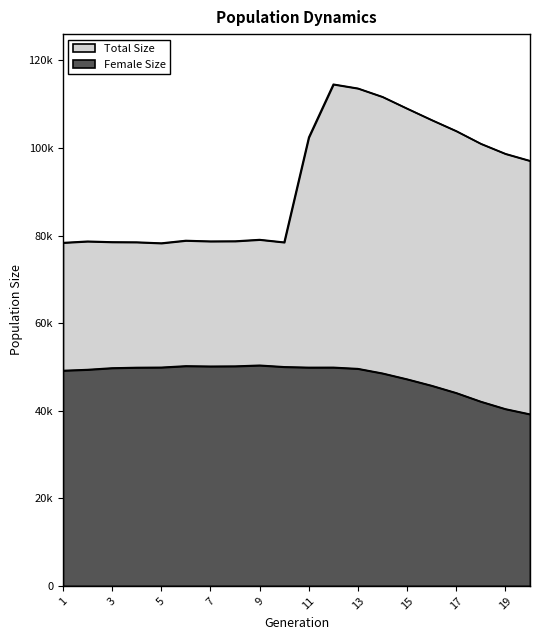

Rank the series at 13 from highest to lowest value.

size, female_size